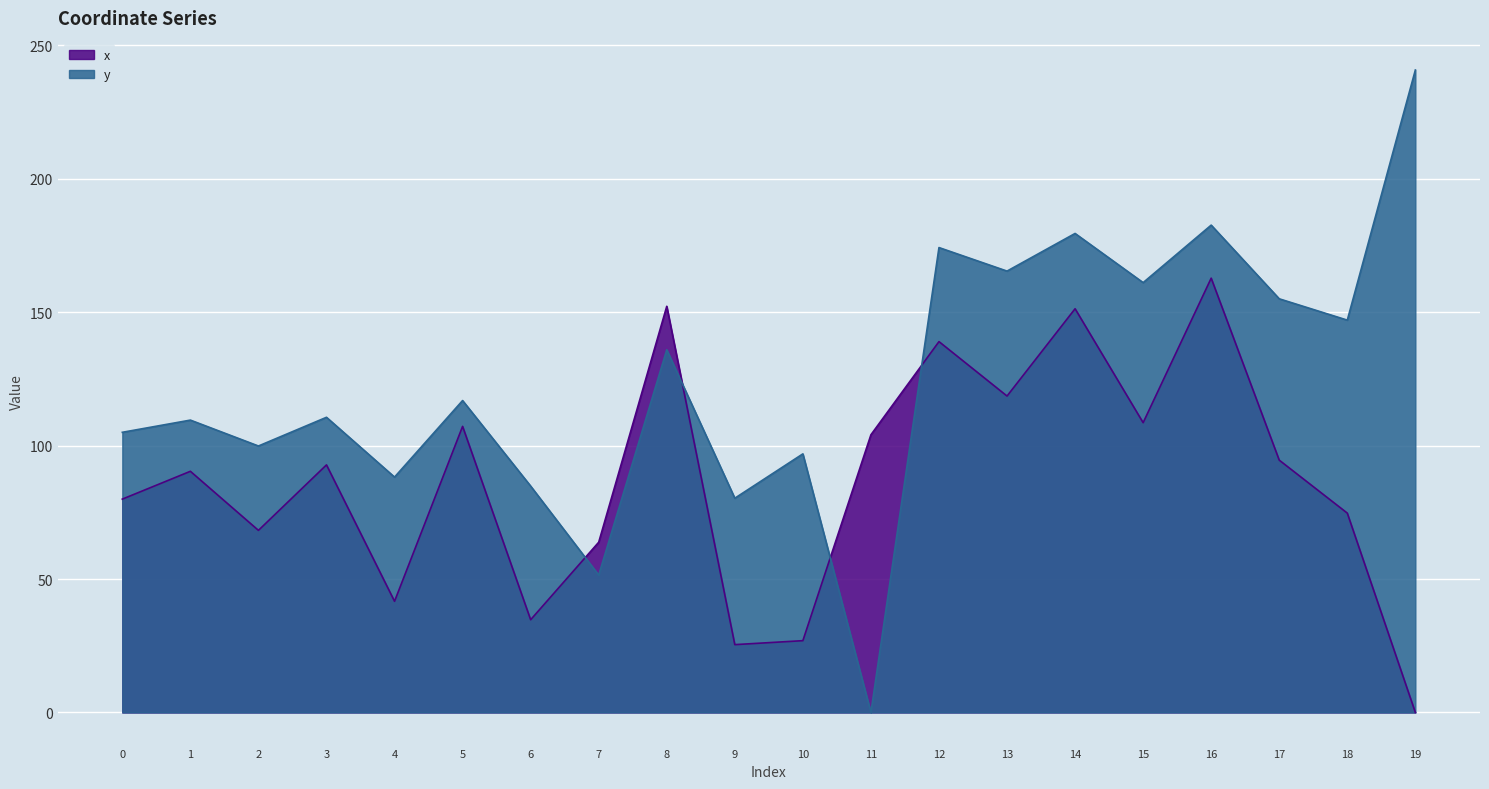

List the series in order of their peak value, lowest first.

x, y